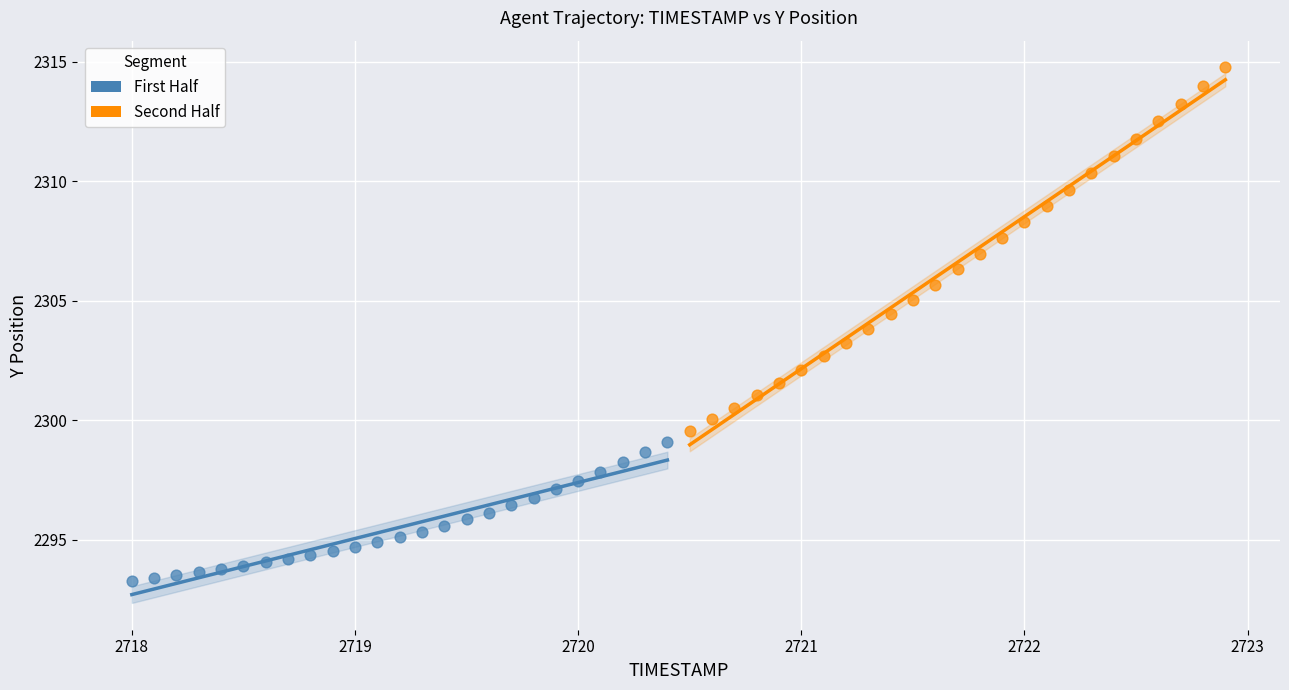

Which series contains the lowest Y value?

First Half